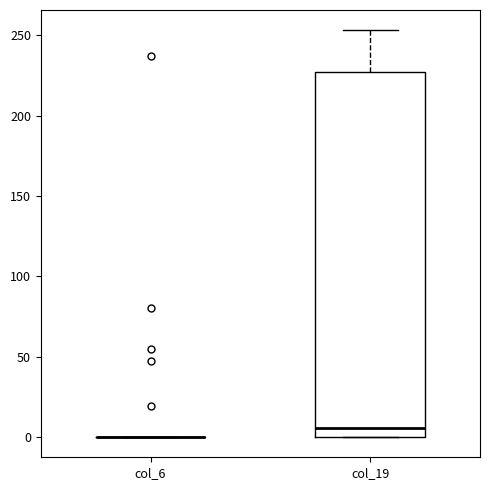

Where does the median line of the box for col_19 sit on the y-axis? The values are not printed on the chart, so give them approximately, as read against the axis.

5